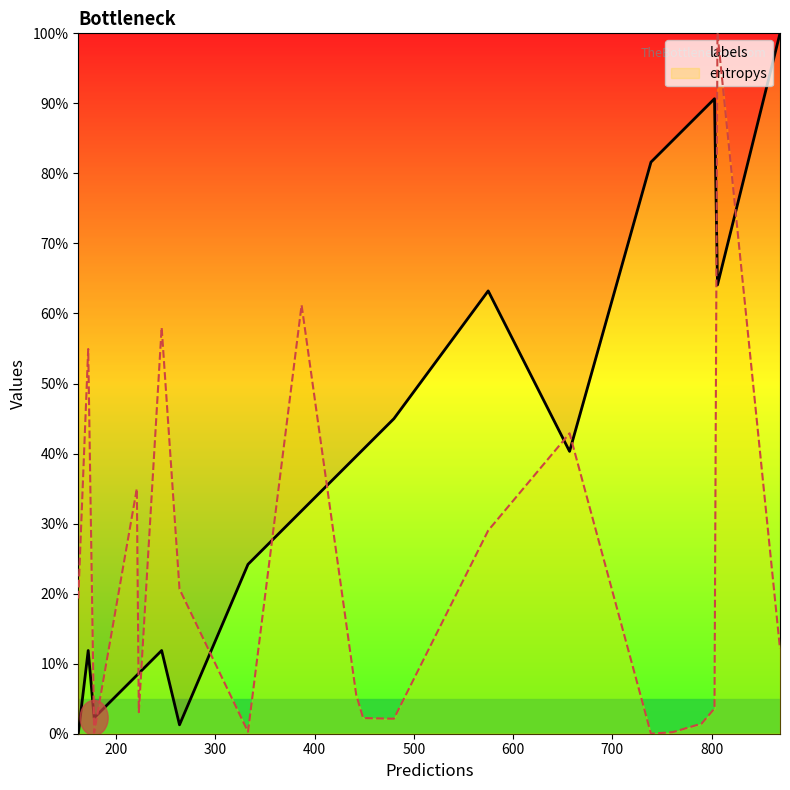

How many values in entropys are above zero?

19